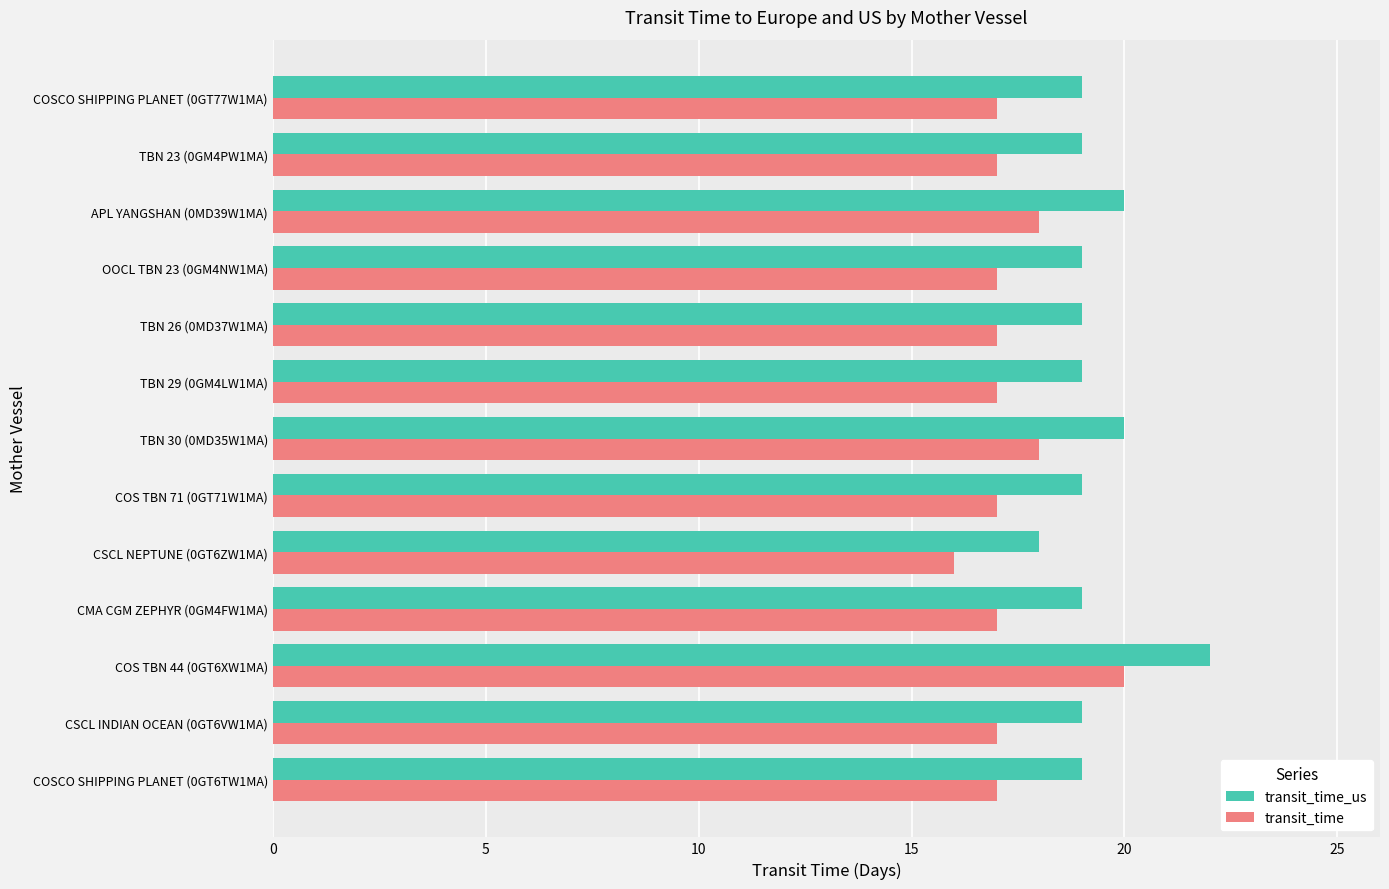

What is the sum of all transit_time values?

225